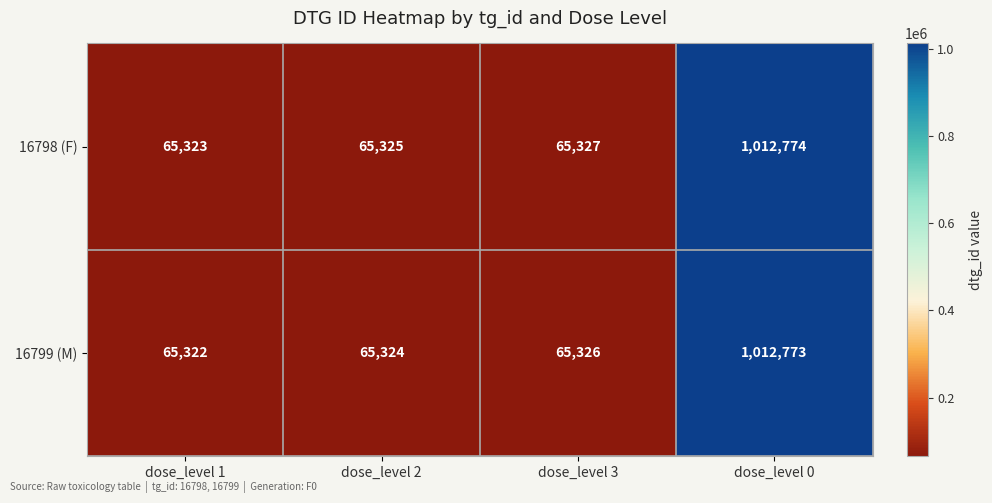

How many series are shown in this chart?

2